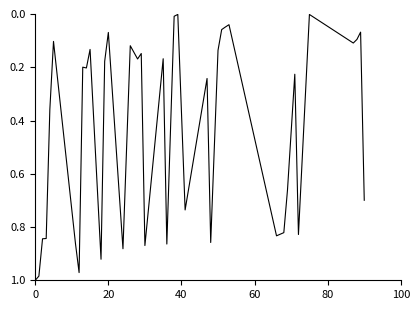

How many lines are shown in the chart?

1